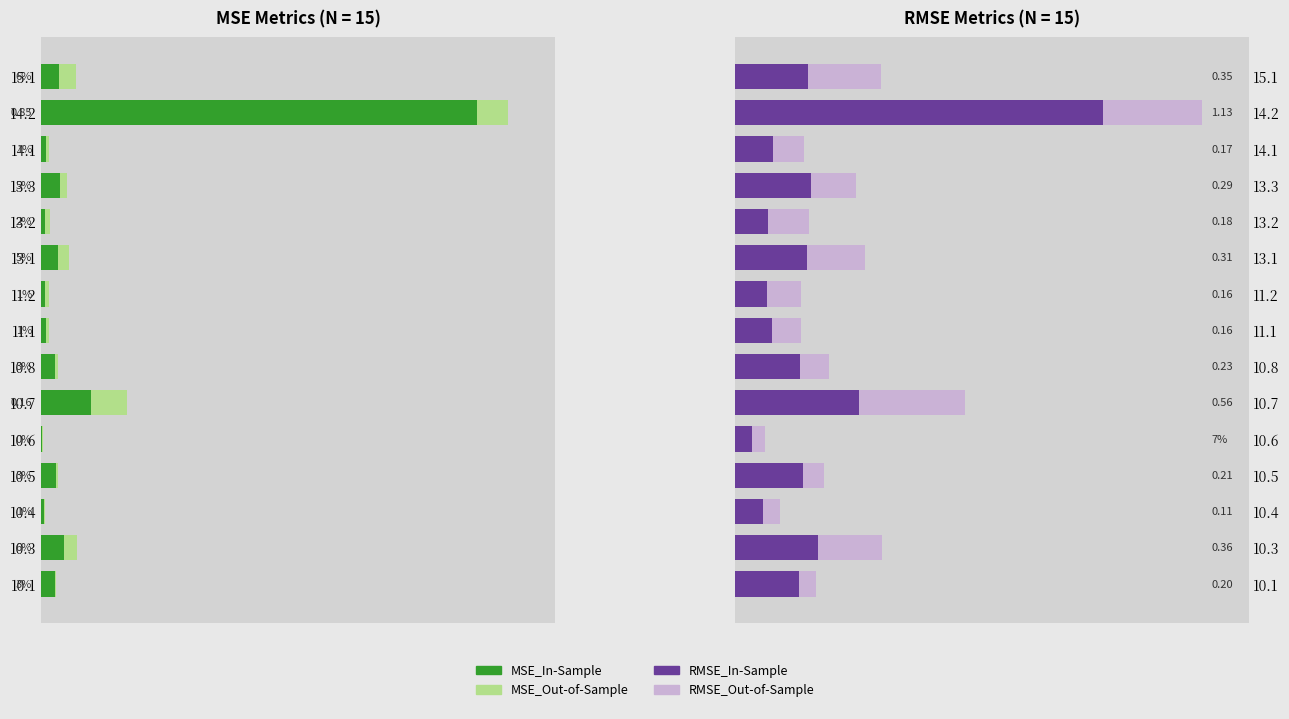

Is the value of RMSE_In-Sample at 14.1 greater than the value of MSE_Out-of-Sample at 13.1?

Yes